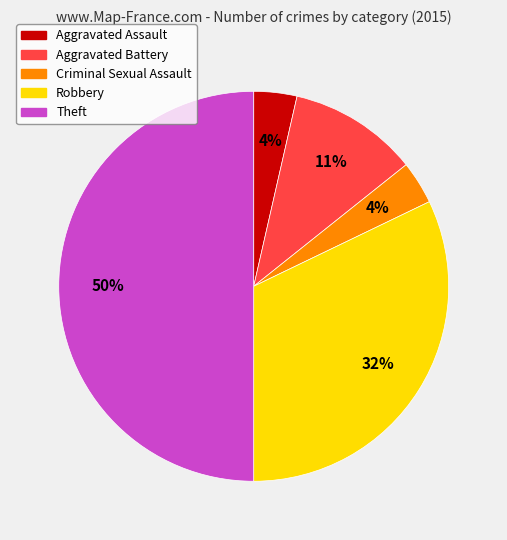

Combined, do Aggravated Assault and Aggravated Battery account for over 50%?

No